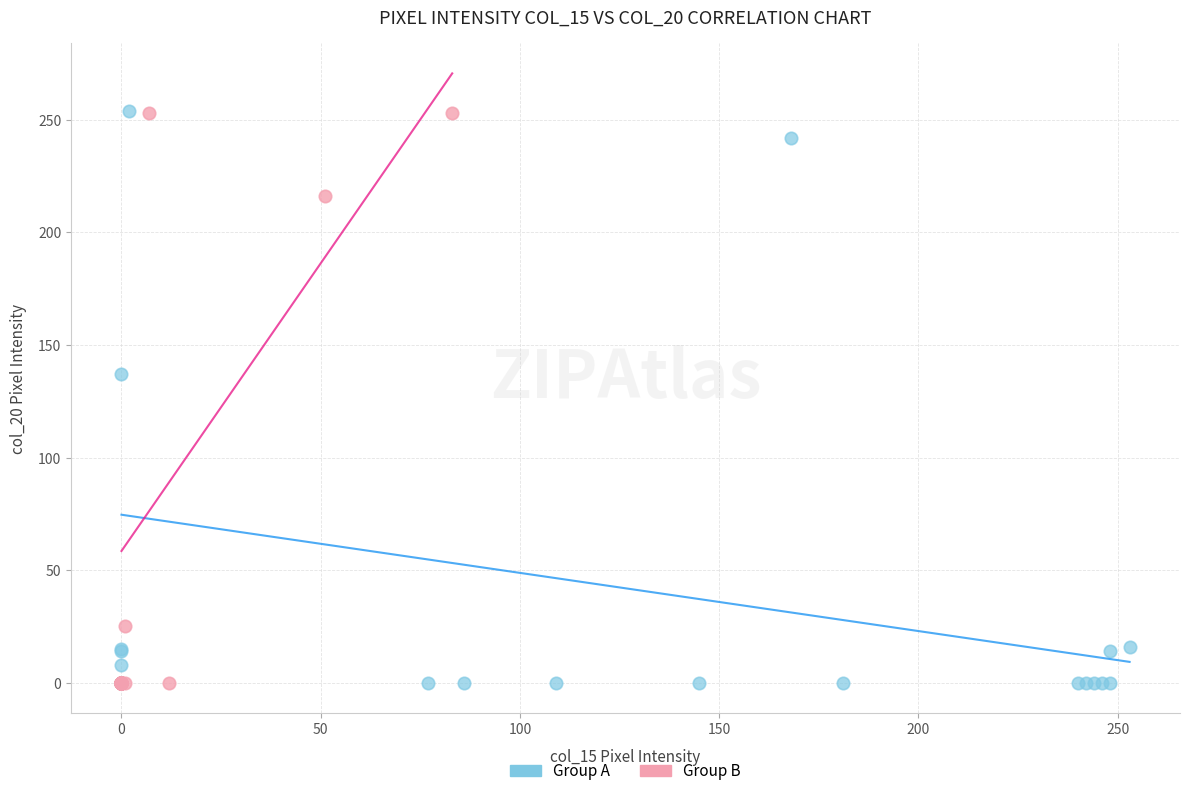

What are all the series names shown in the legend?

Group A, Group B